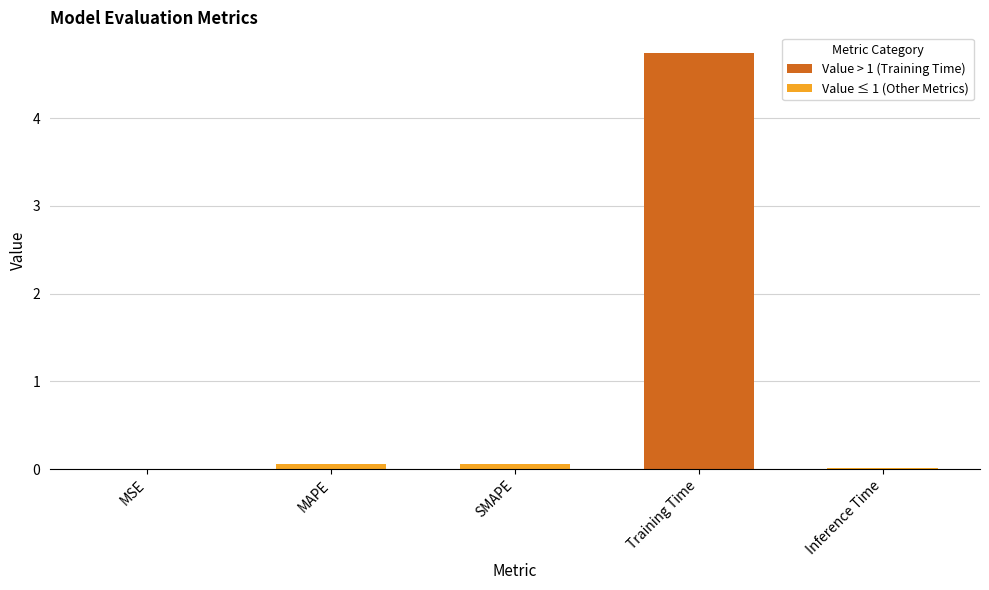

Which has a higher value, MAPE or MSE?

MAPE